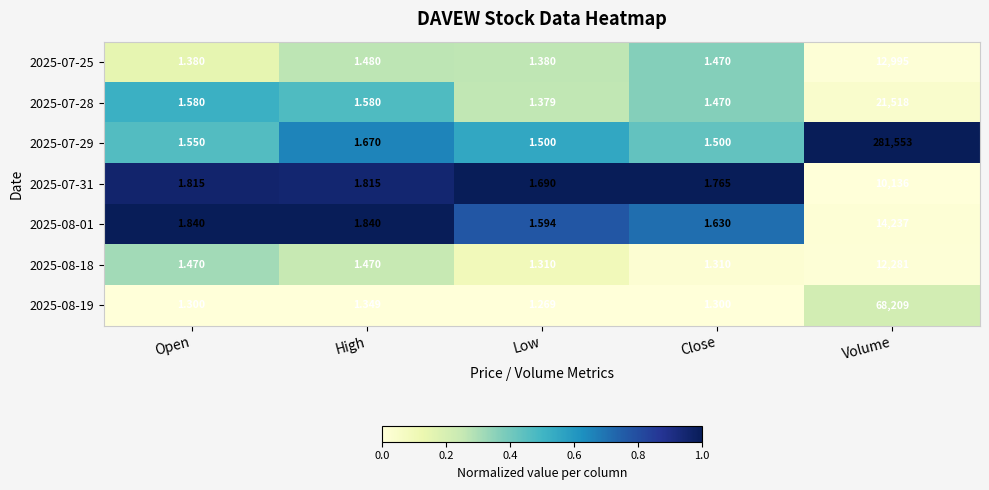

Which series has the largest range (max minus min)?

2025-07-29